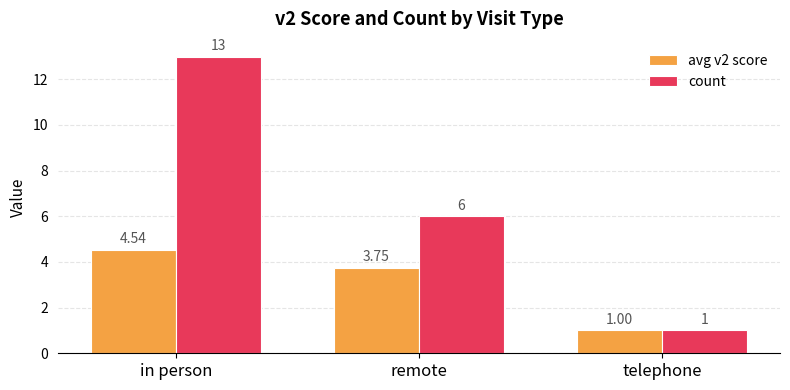

Between in person and remote, which series saw the biggest shift?

count